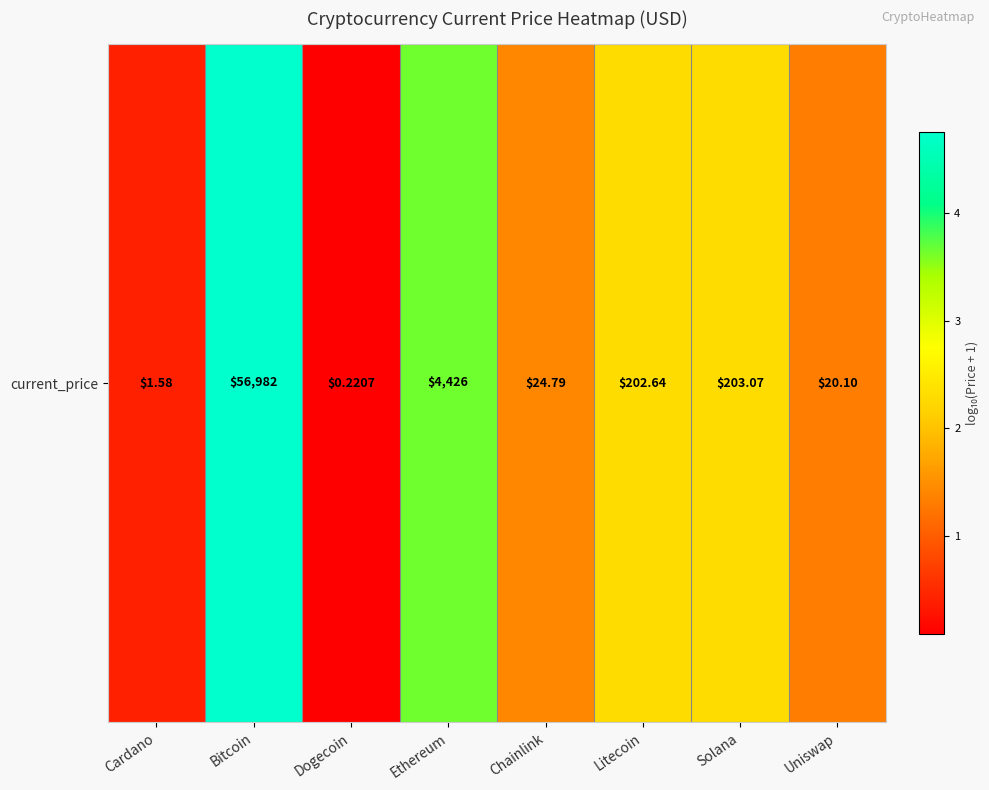

What is the average value?

2.0